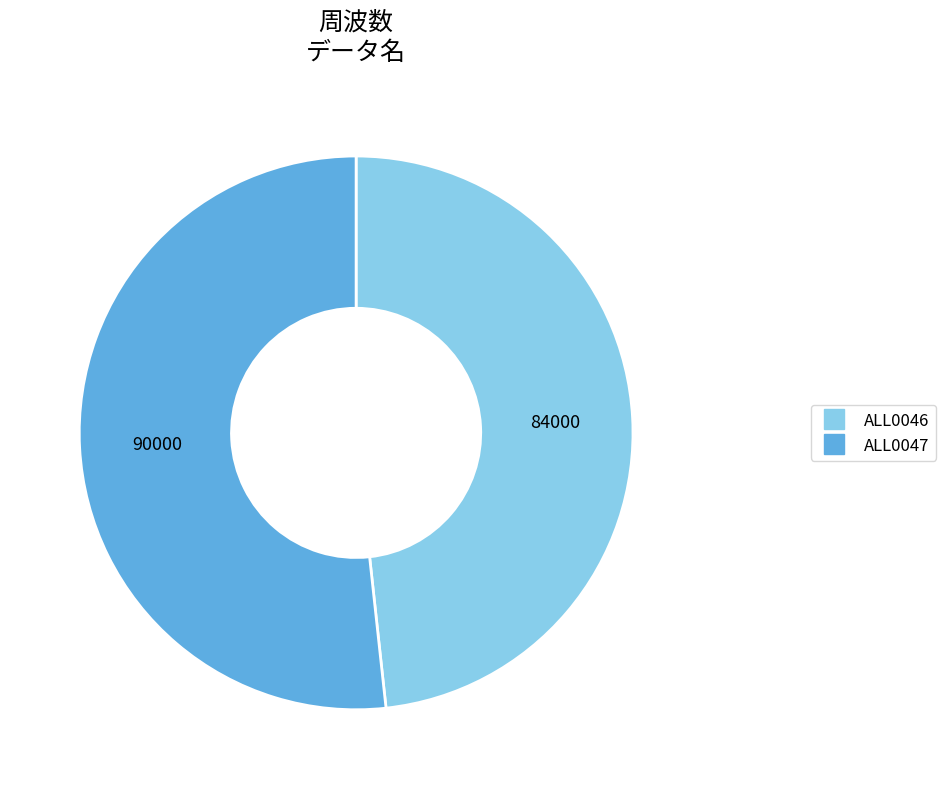

Does ALL0046 represent more than half of the total?

No